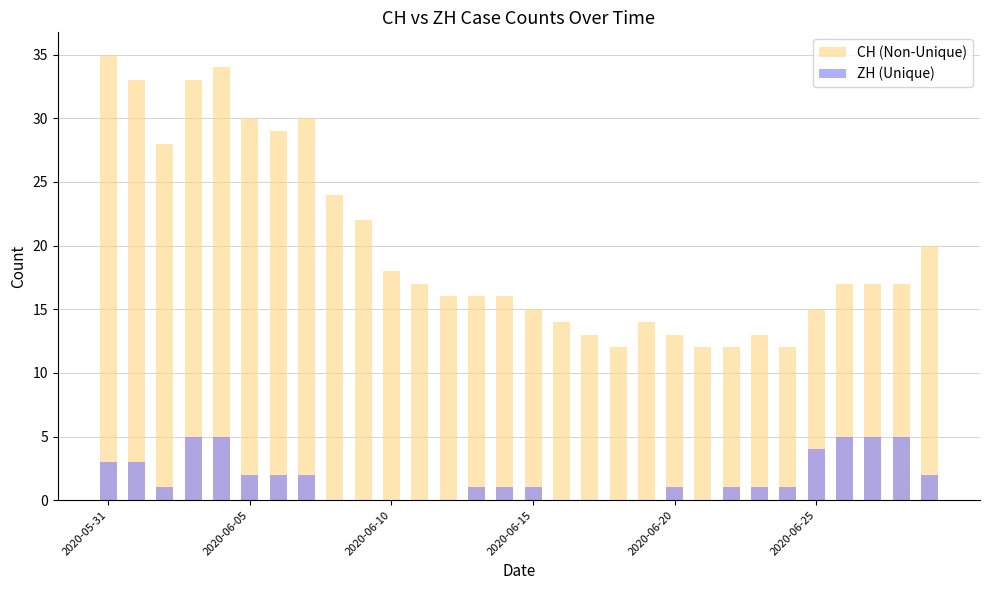

What is the average value of the CH (Non-Unique) series?

20